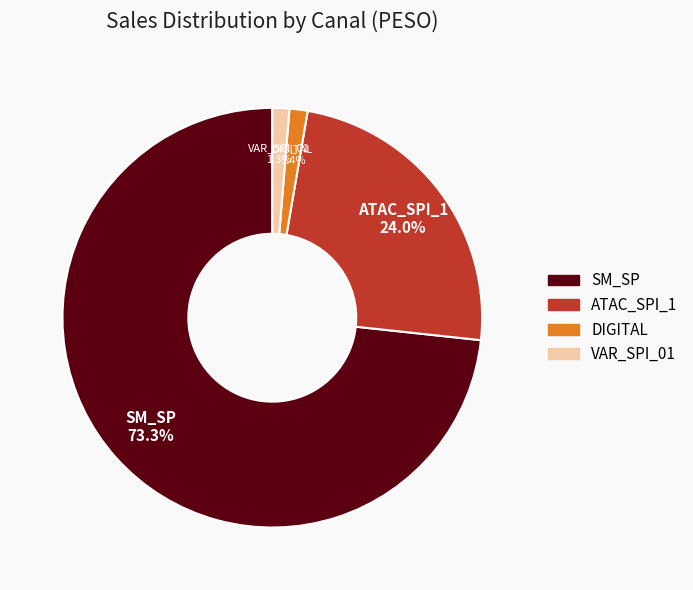

How many slices are in this pie chart?

4